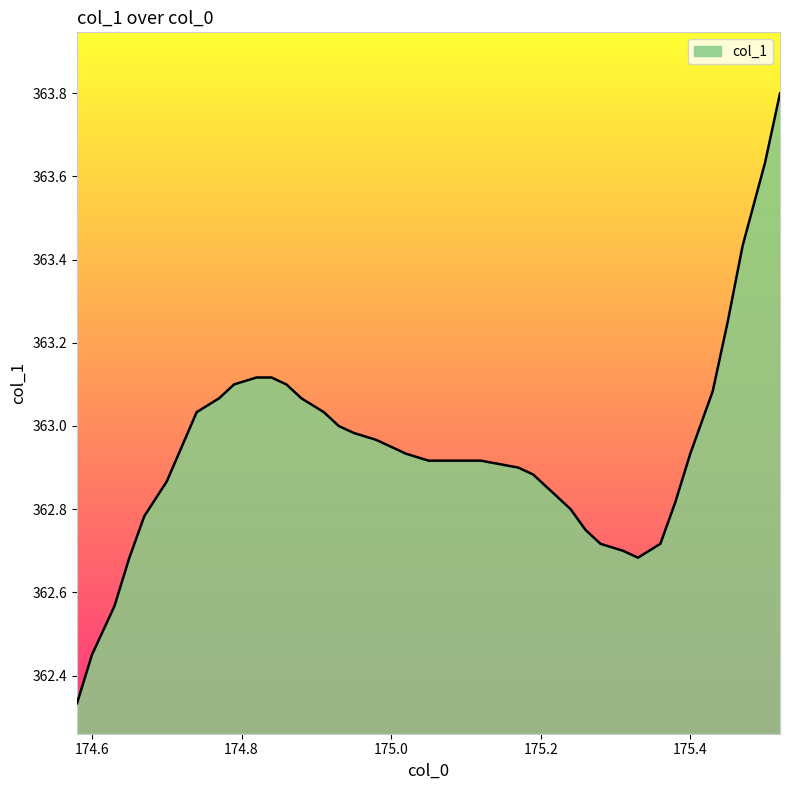

Count the number of categories in the chart.

40